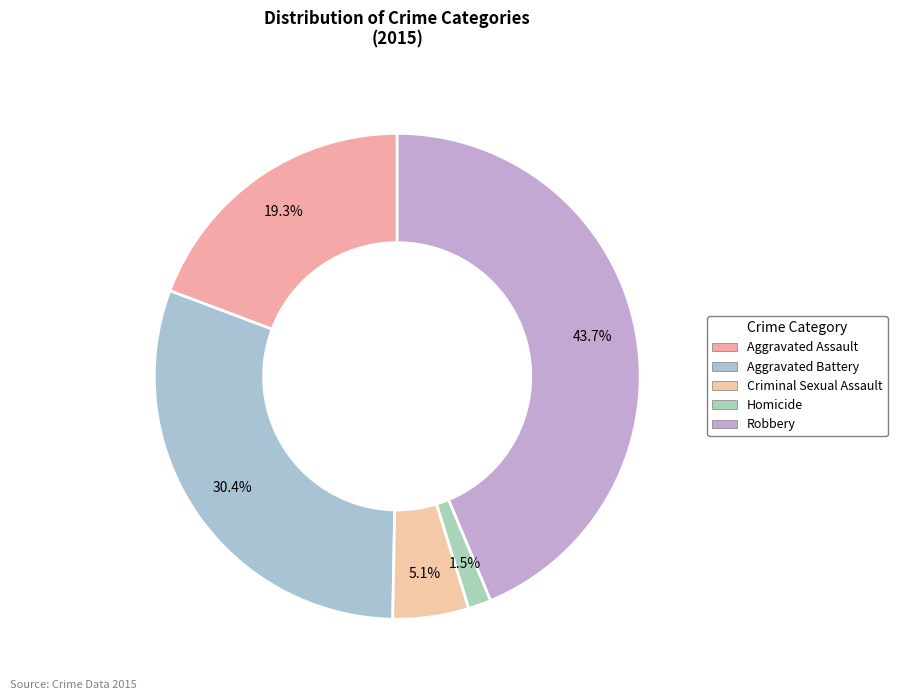

What is the total percentage of Homicide and Criminal Sexual Assault?

6.6%